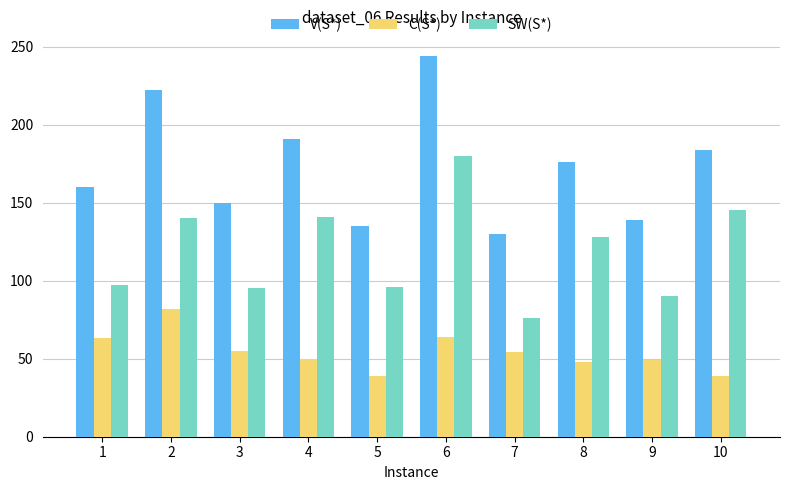

What is the spread (max minus min) of values at 9?

90